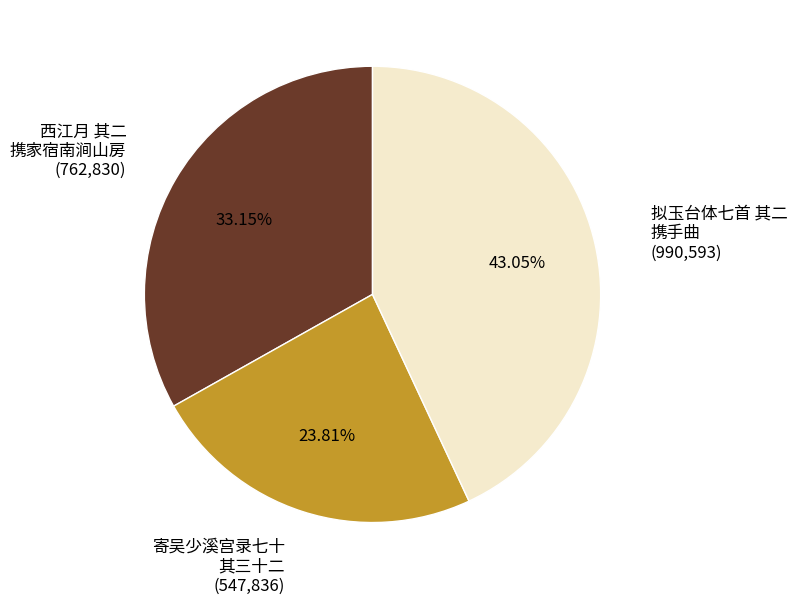

Is there any slice that represents more than half of the pie?

No